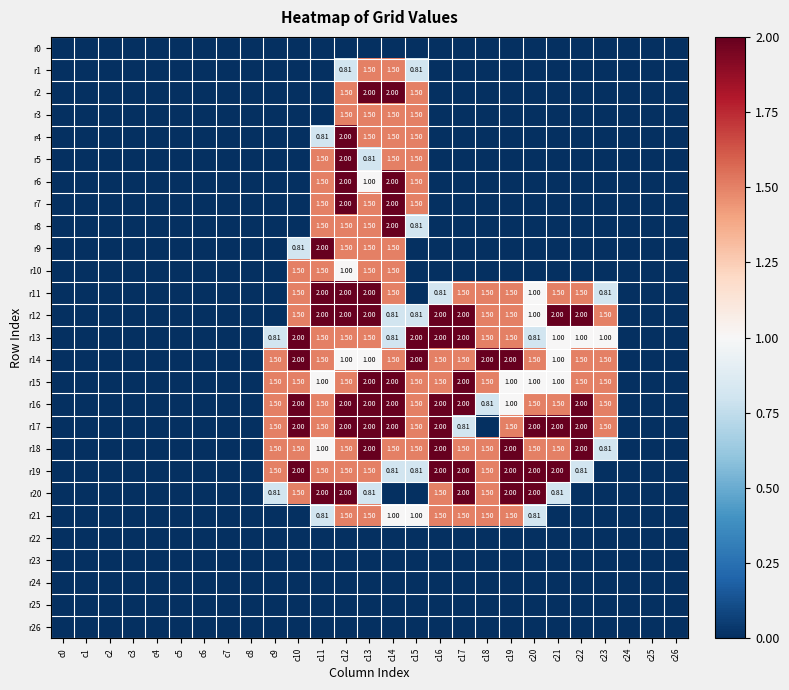

How many values in r12 are above zero?

14